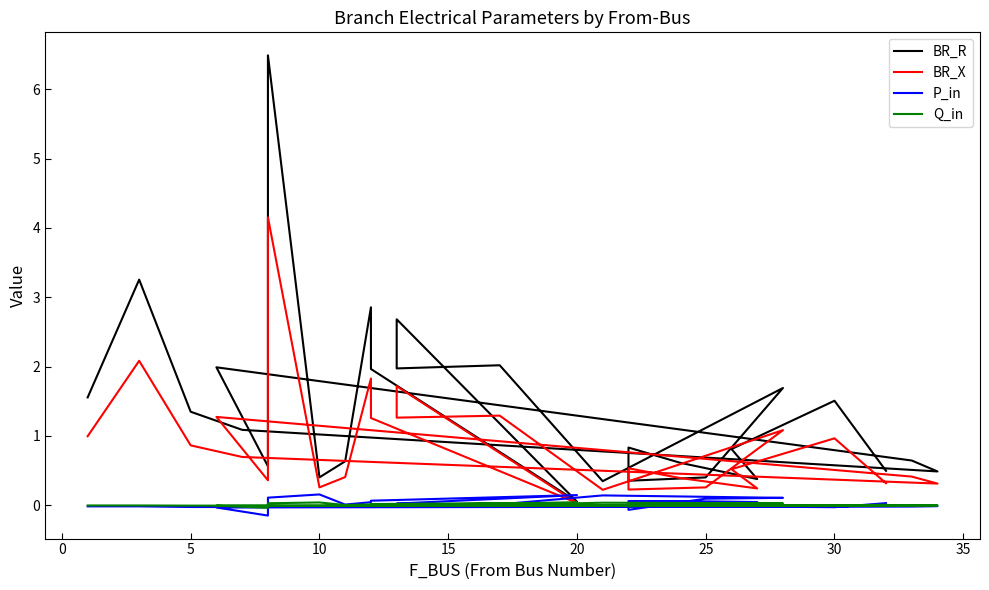

What is the sum of all BR_X values?

28.0